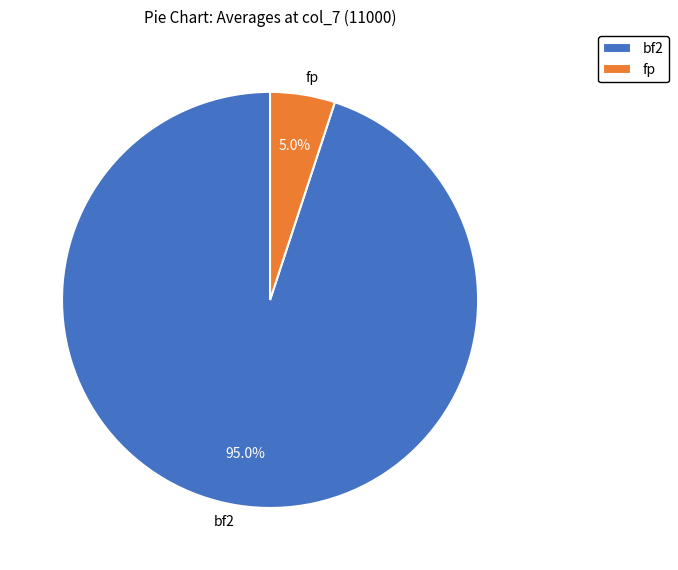

Combined, do fp and bf2 account for over 50%?

Yes